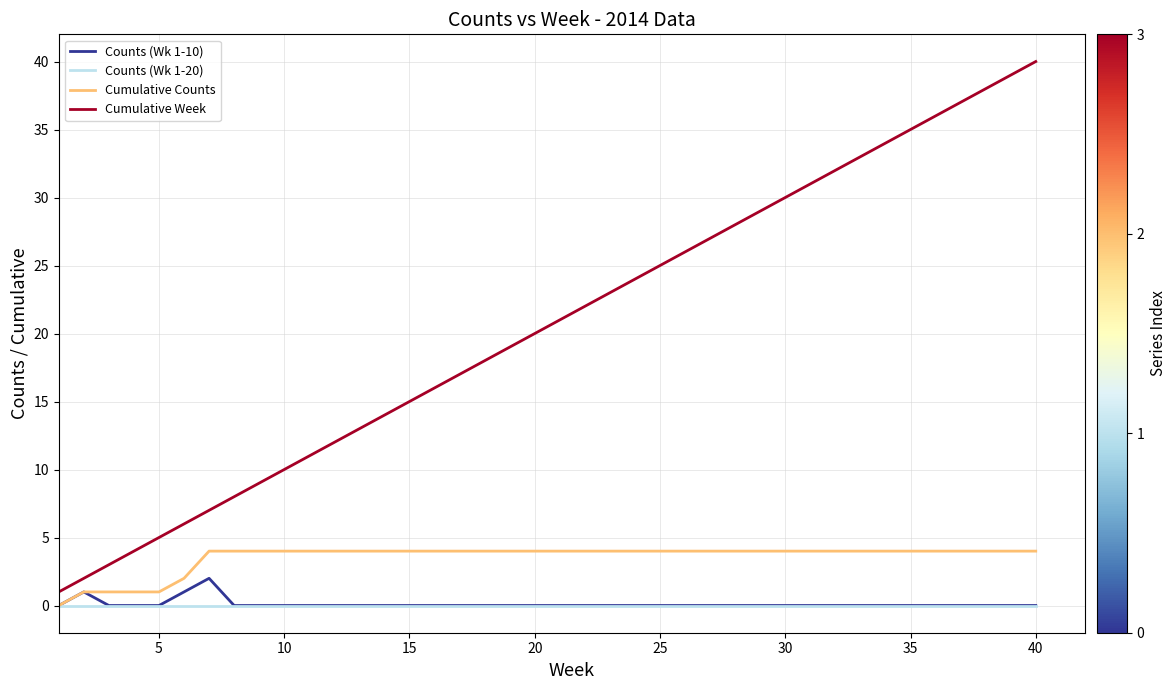

True or false: Cumulative Week and Cumulative Counts intersect in this chart.

False